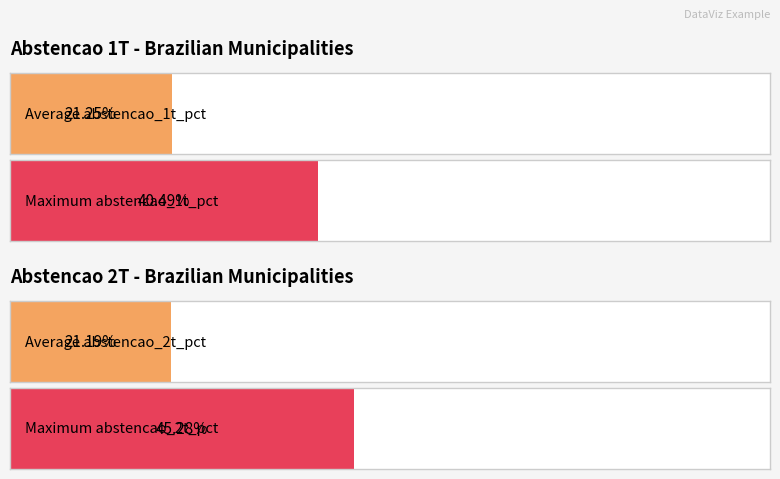

True or false: abstencao_2t_pct has a value of 0.1 at min.

True